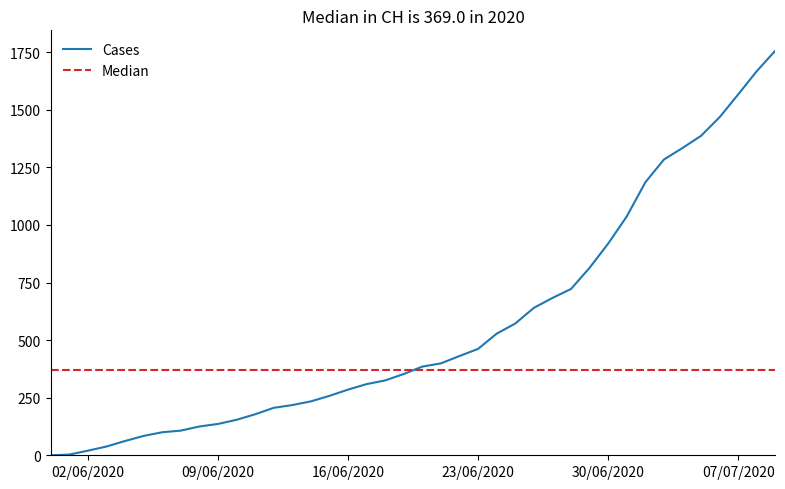

What is the sum of all CH values?

22437